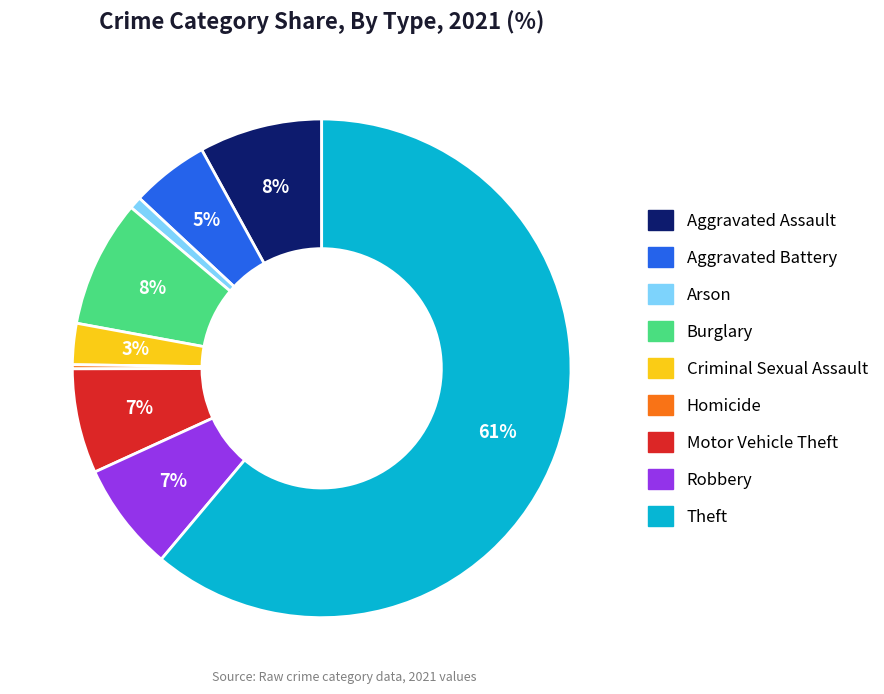

What is the largest slice in the pie chart?

Theft